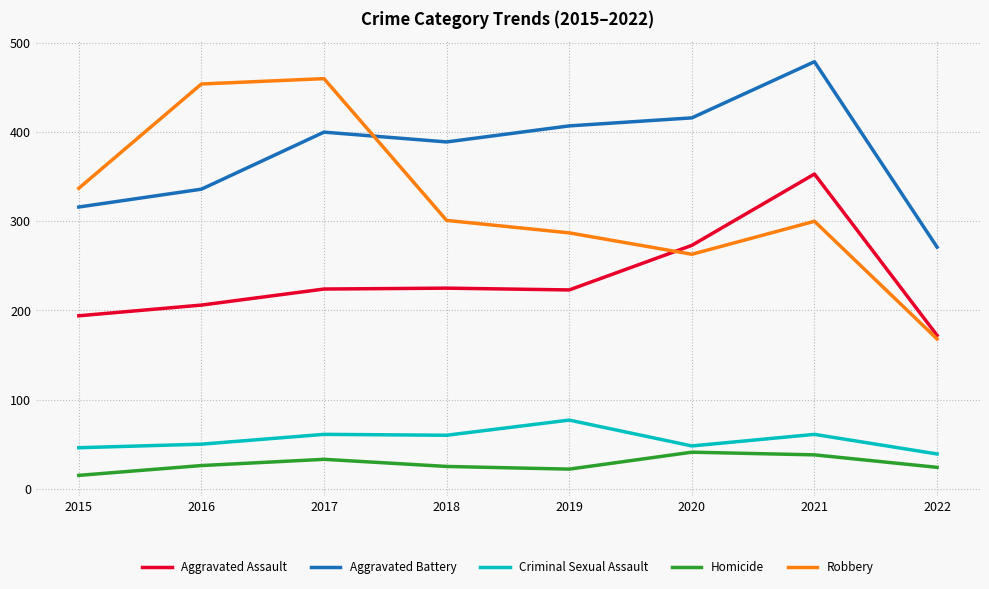

Which series changed the most between 2018 and 2021?

Aggravated Assault